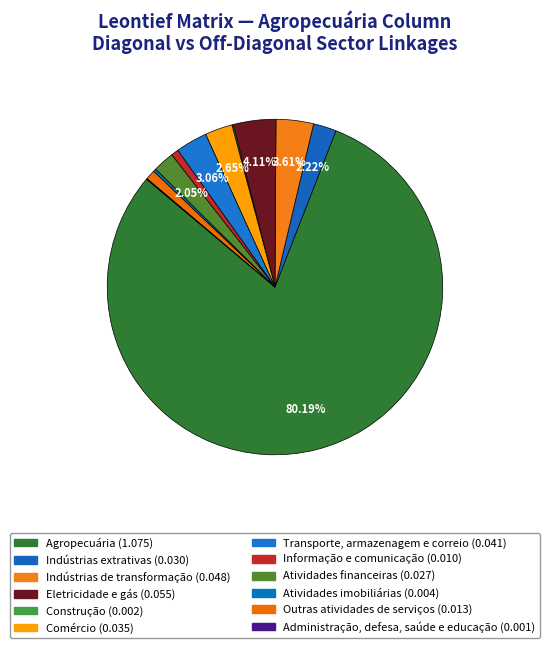

To the nearest percent, what is the difference between the largest and smallest slice percentages?

80%